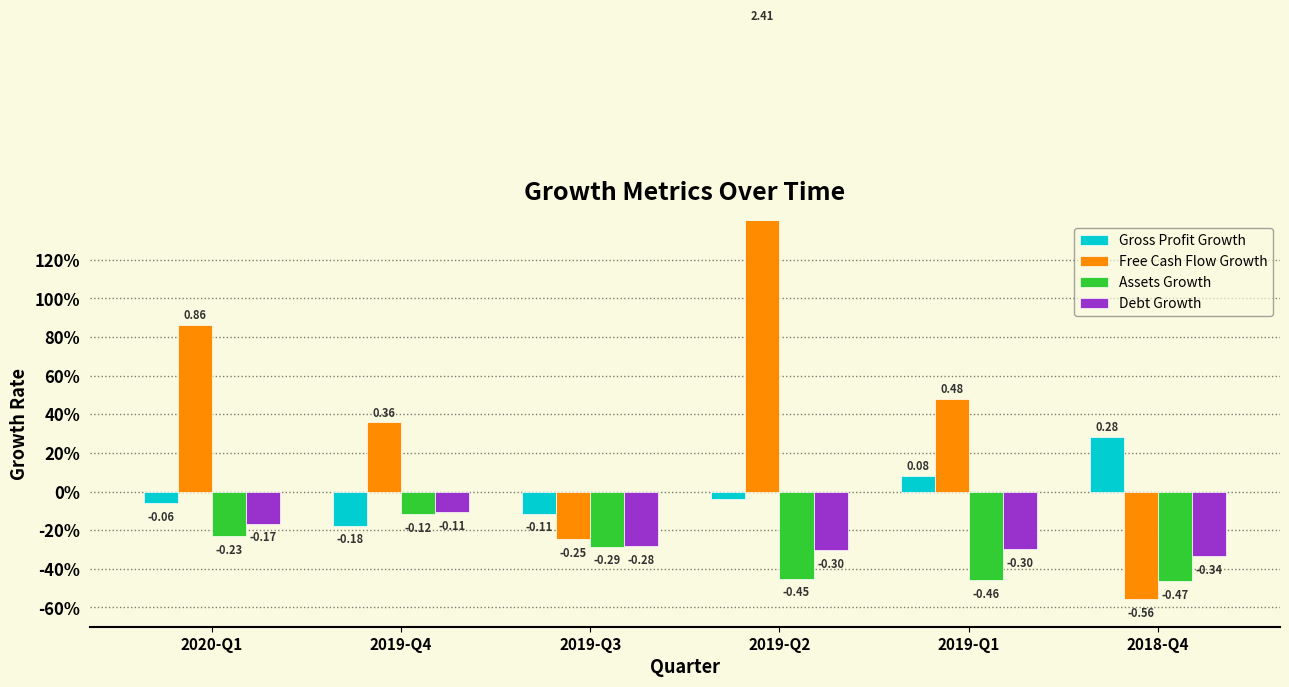

What is the label of the 2nd bar from the left?

2019-Q4